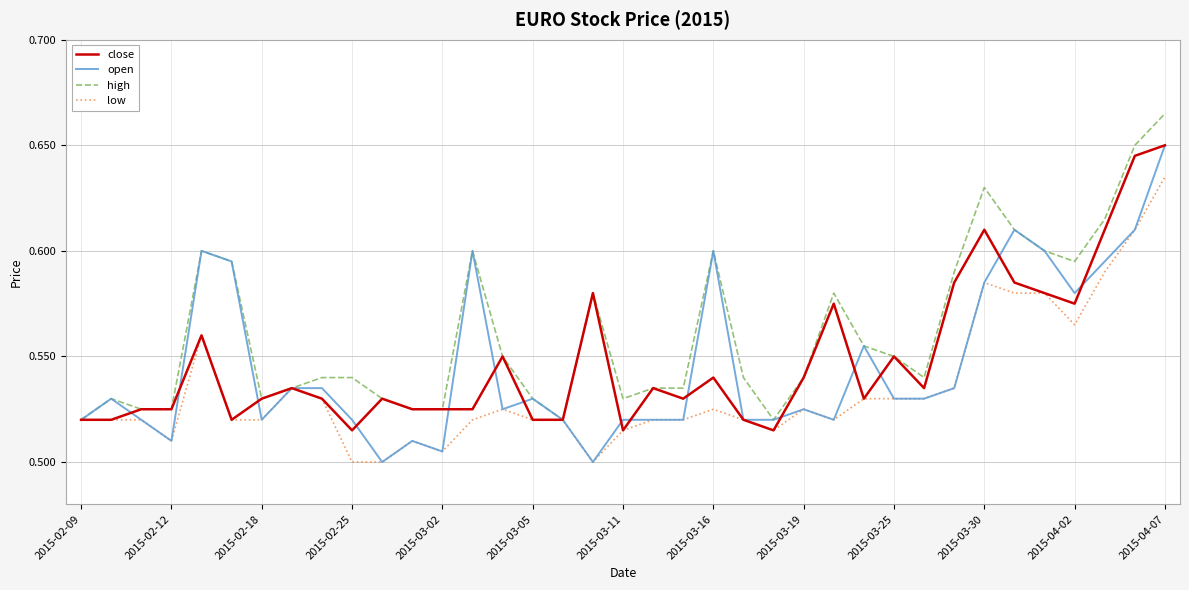

Which series has the largest total across all categories?

high